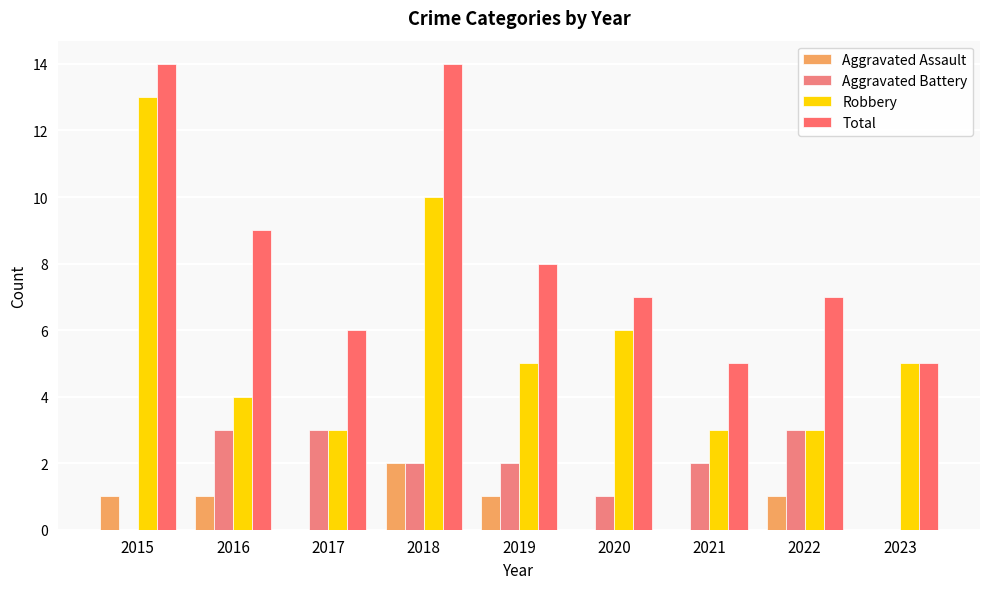

Reading left to right, extract all data points from this chart.

Aggravated Assault: 1	1	0	2	1	0	0	1	0
Aggravated Battery: 0	3	3	2	2	1	2	3	0
Robbery: 13	4	3	10	5	6	3	3	5
Total: 14	9	6	14	8	7	5	7	5